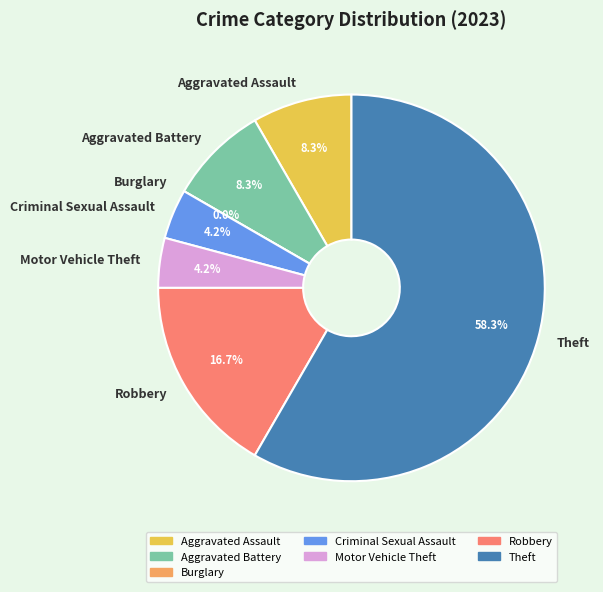

What is the total percentage of Robbery and Aggravated Battery?

25.0%